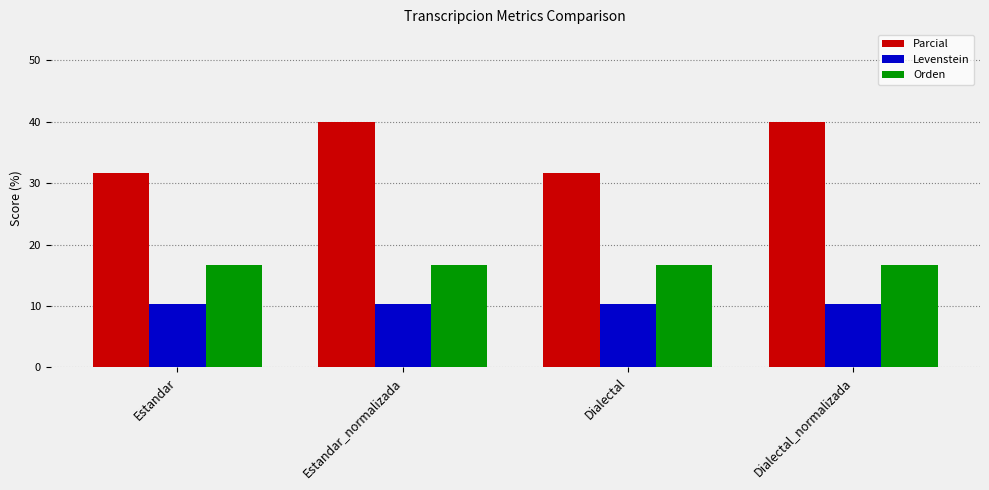

What position from the left is Estandar?

1